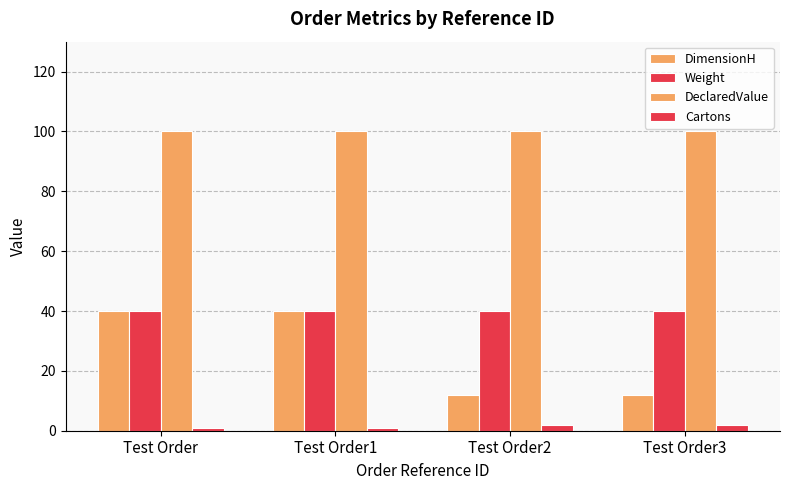

Are the bars grouped side by side (vs. stacked)?

Yes